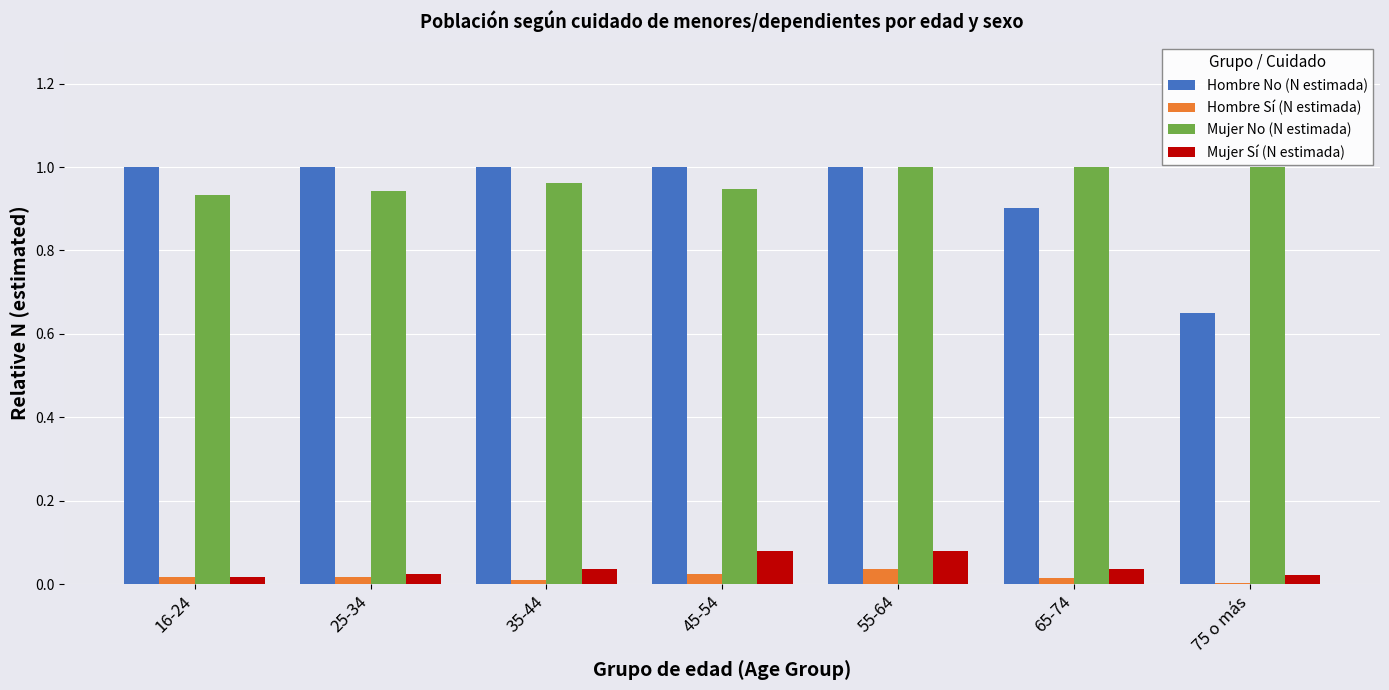

The Mujer No (N estimada) series shows 1.5 at 25-34. True or false?

False